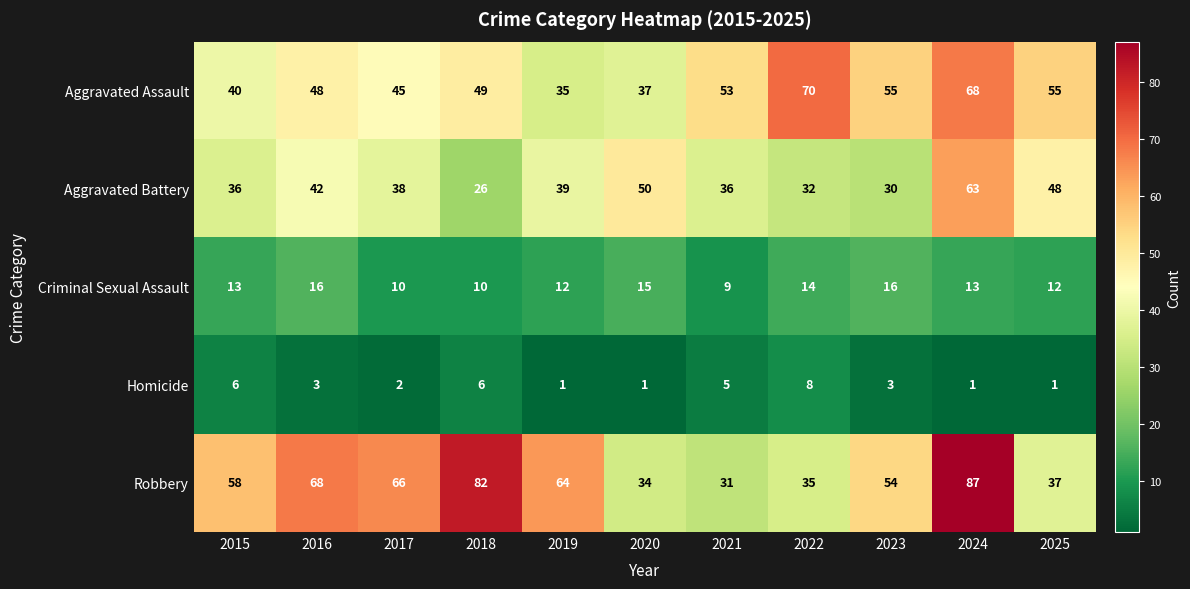

At how many categories does at least one series exceed 46?

11